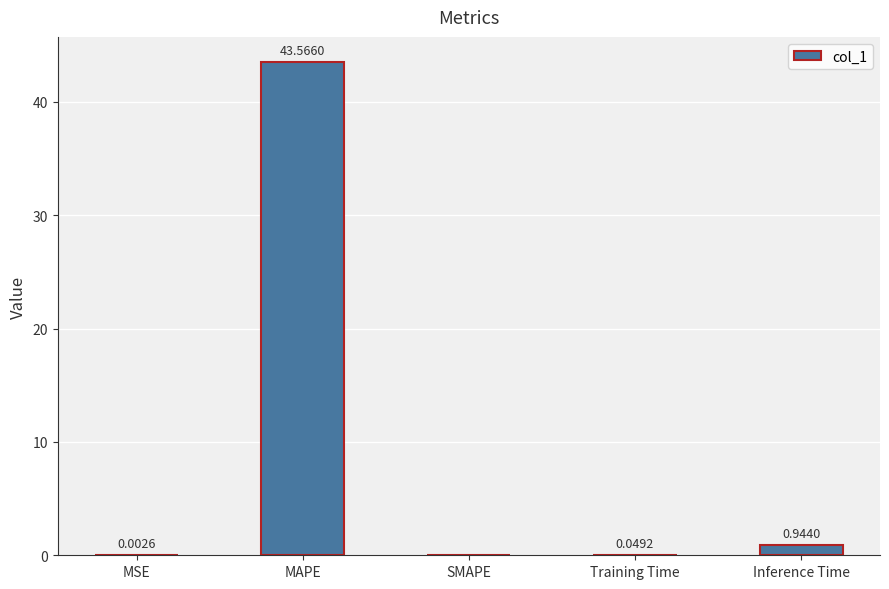

What is the change in value from MAPE to SMAPE?

-43.6